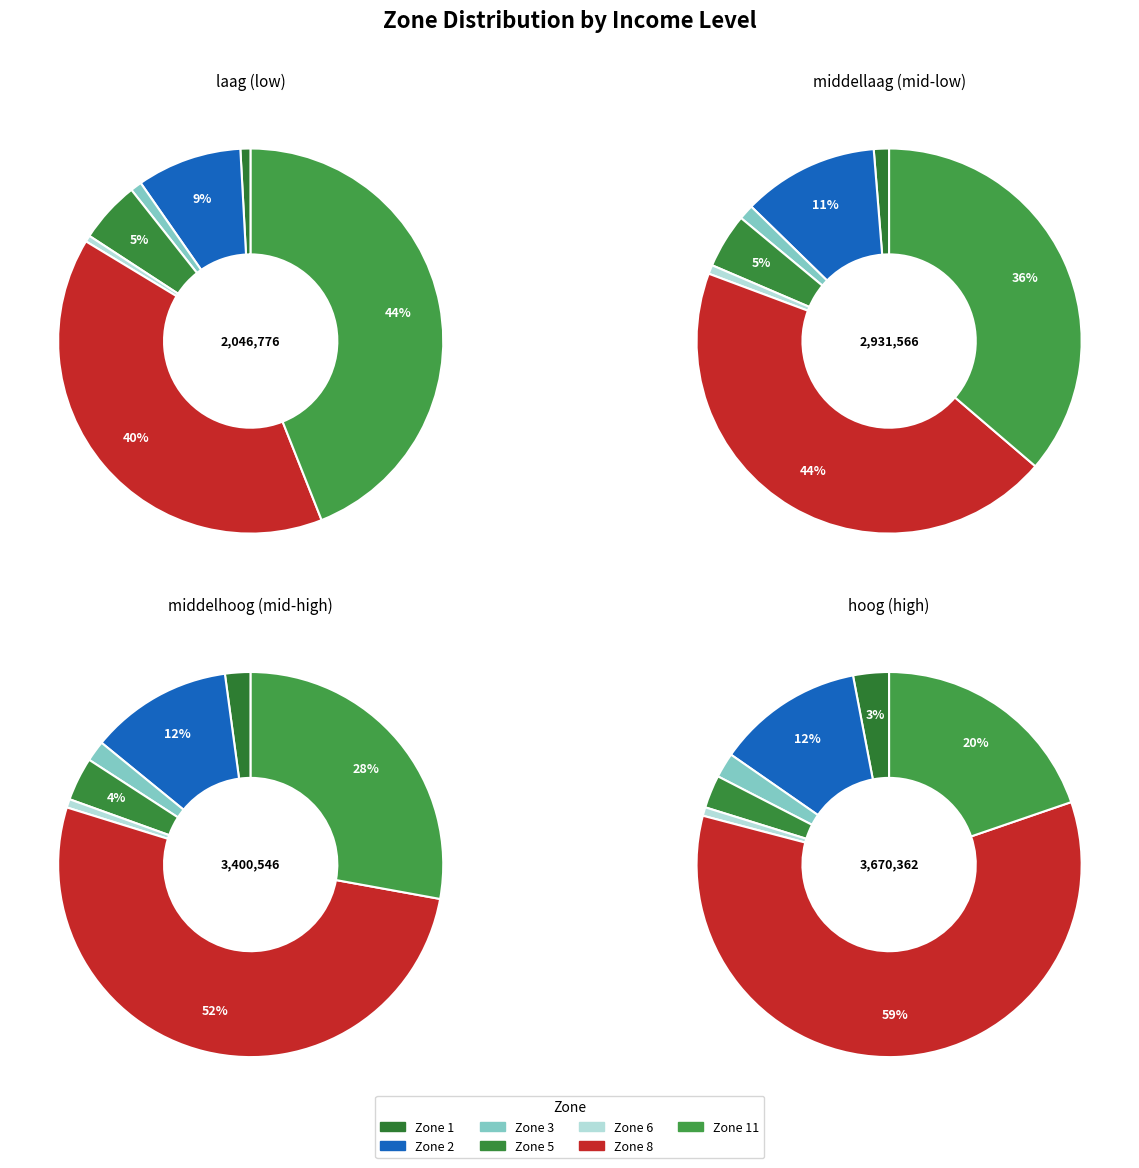

To the nearest percent, what portion does Zone 8 represent?

44%